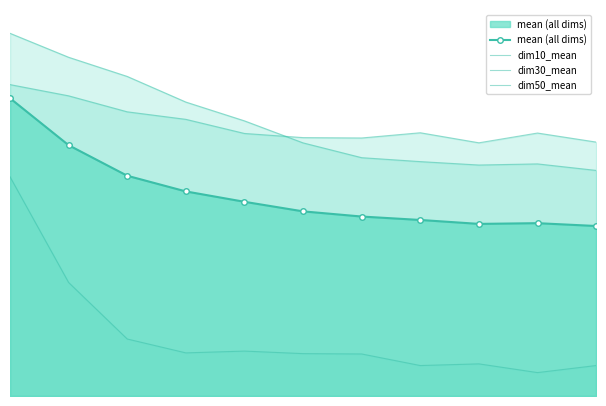

What value does the dim30_mean series have at 1.0?

670.9